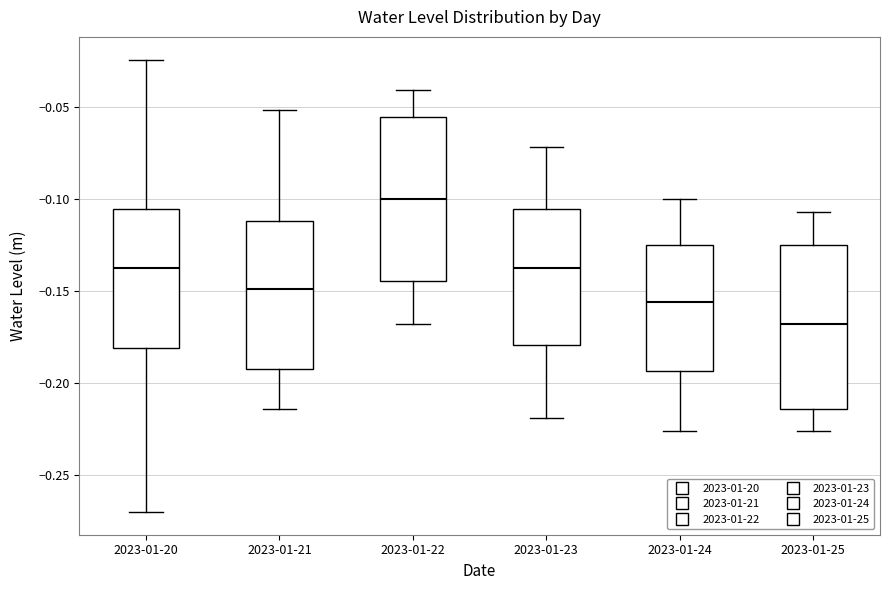

Which box has the lowest median line?

2023-01-25